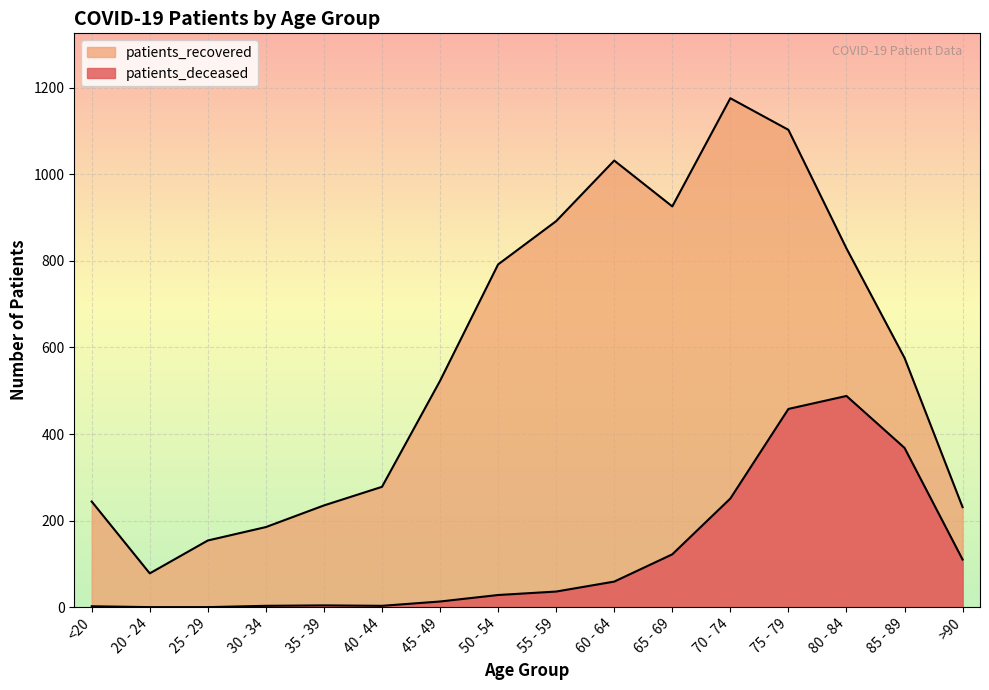

The patients_deceased series shows 251 at 70 - 74. True or false?

True